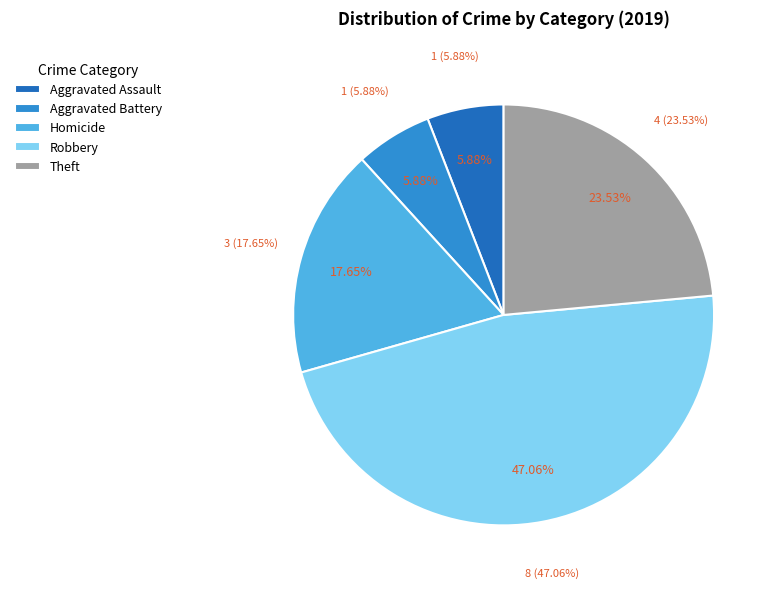

Rank the categories by value from highest to lowest.

Robbery, Theft, Homicide, Aggravated Assault, Aggravated Battery